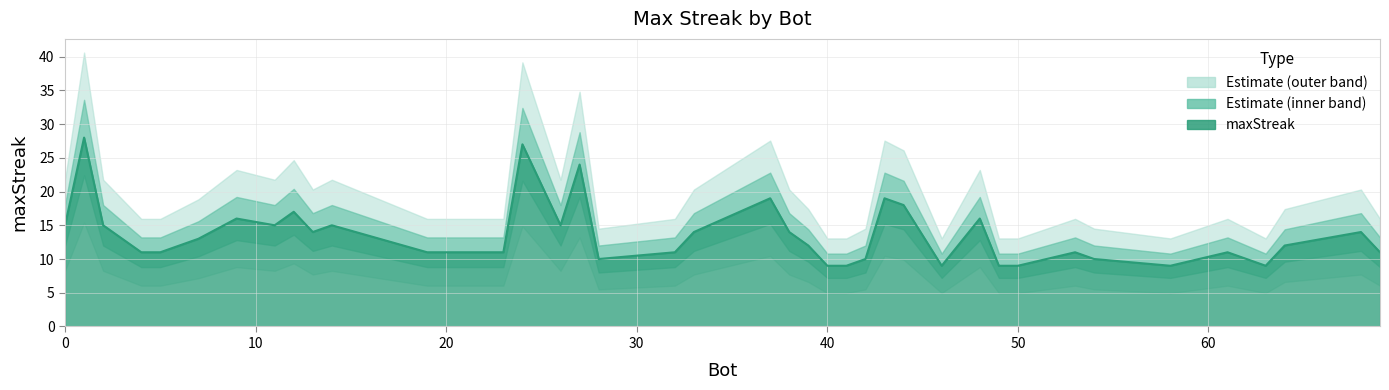

How many data points does each series have?

40